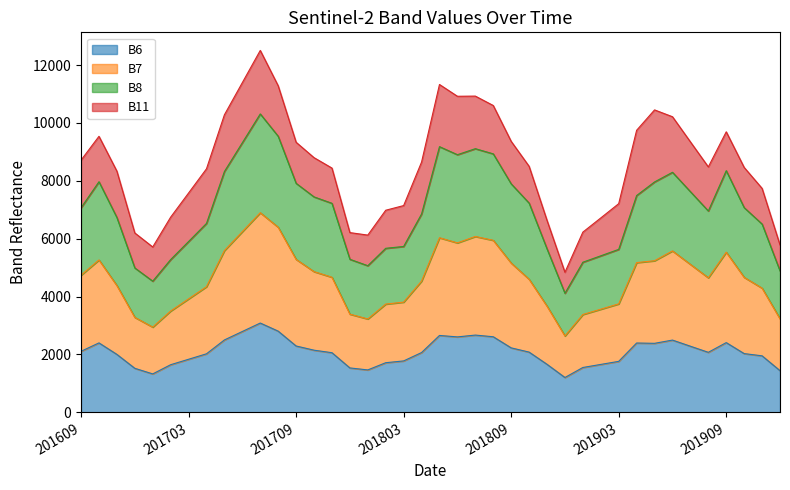

What is the lowest value of the B6 series?

1204